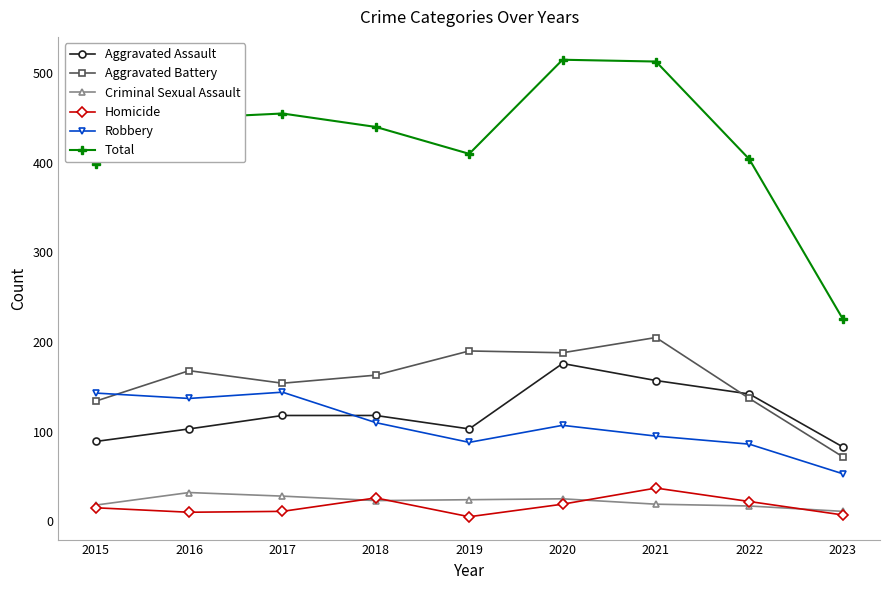

True or false: Homicide has a value of 5 at 2019.

True